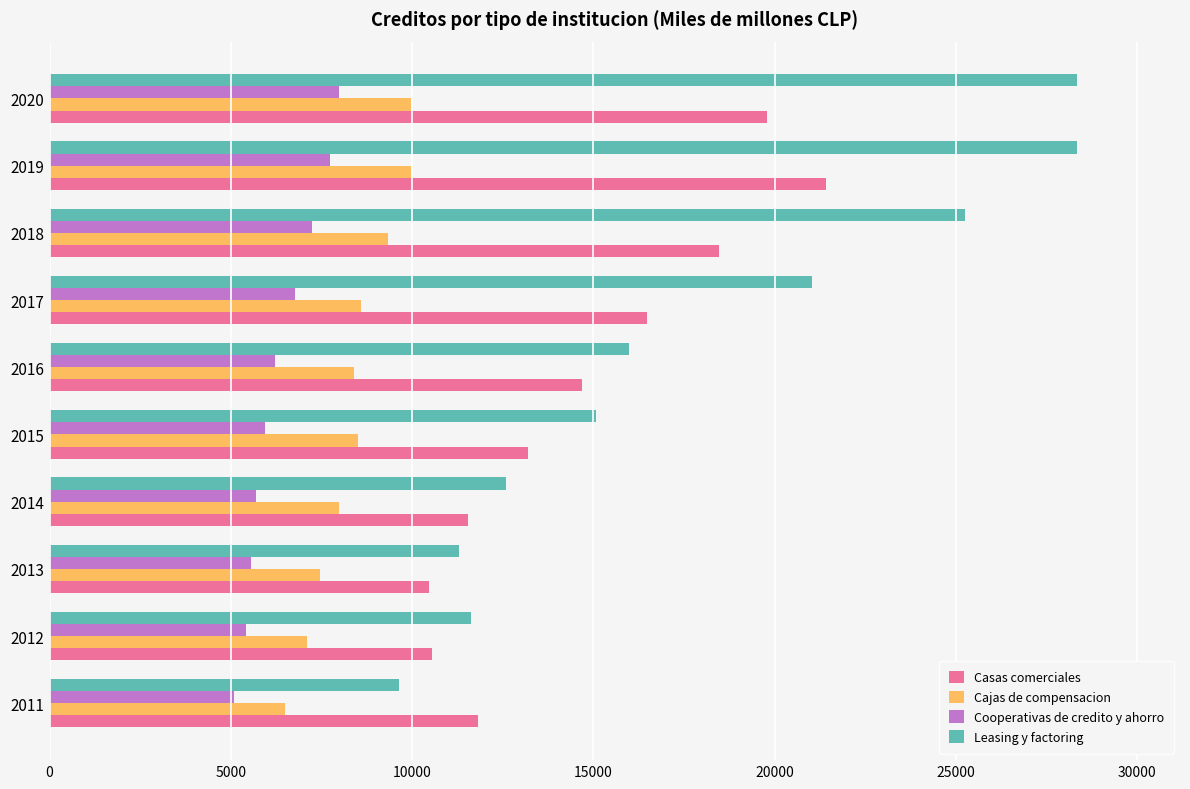

Is it true that Cooperativas de credito y ahorro equals 12311 at 2018?

False